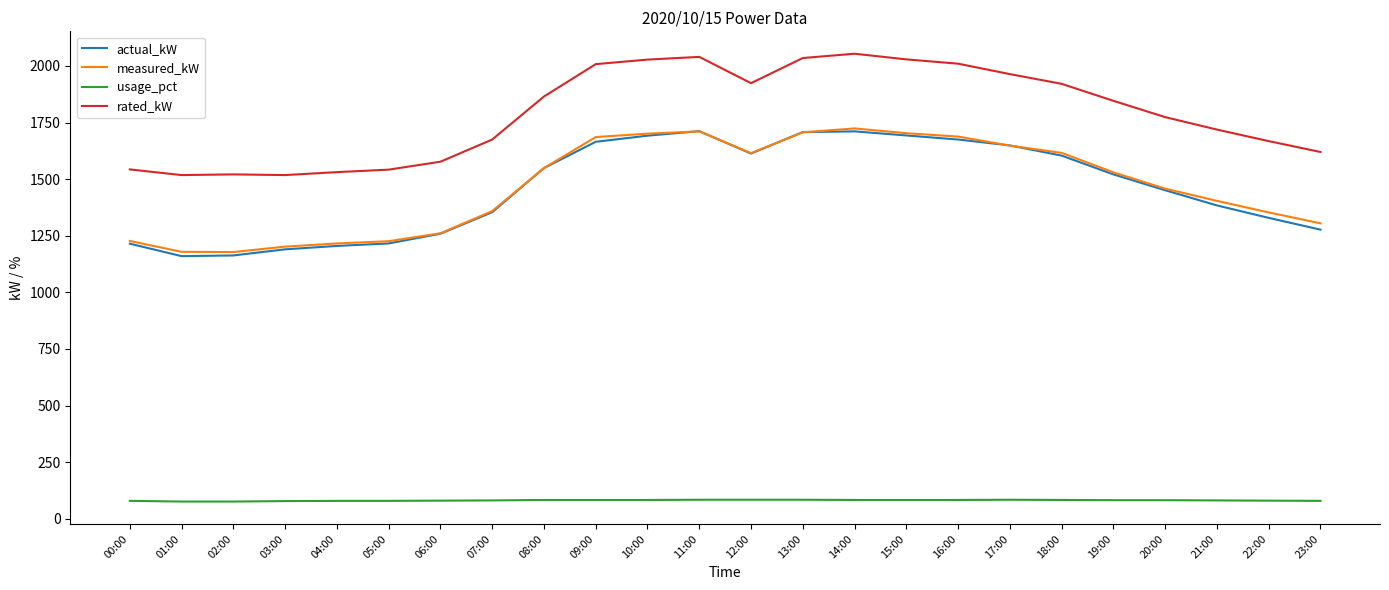

Which series has the largest range (max minus min)?

actual_kW